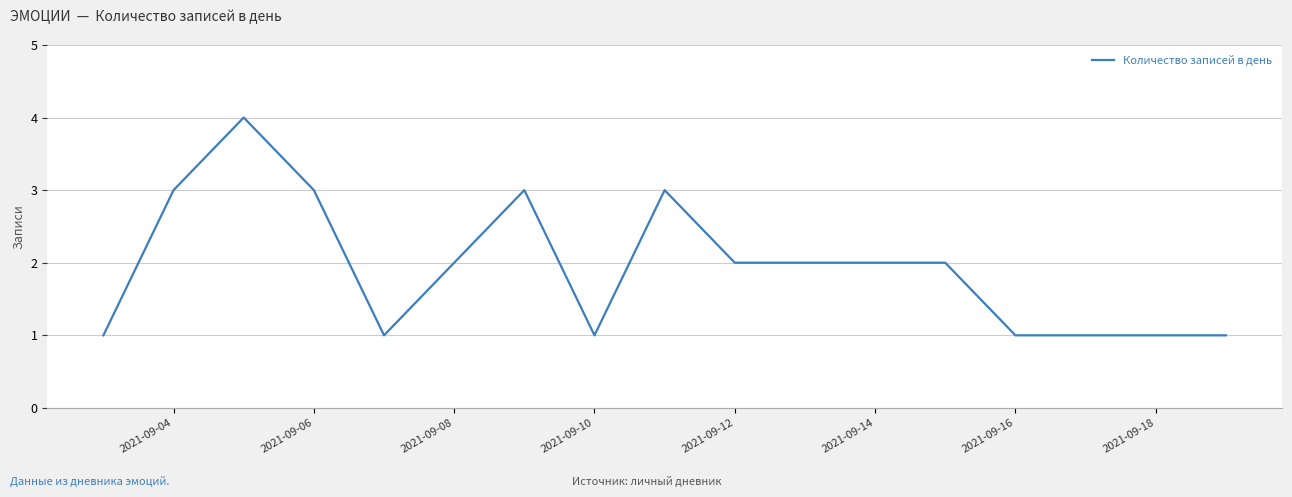

What is the maximum value shown in the chart?

4